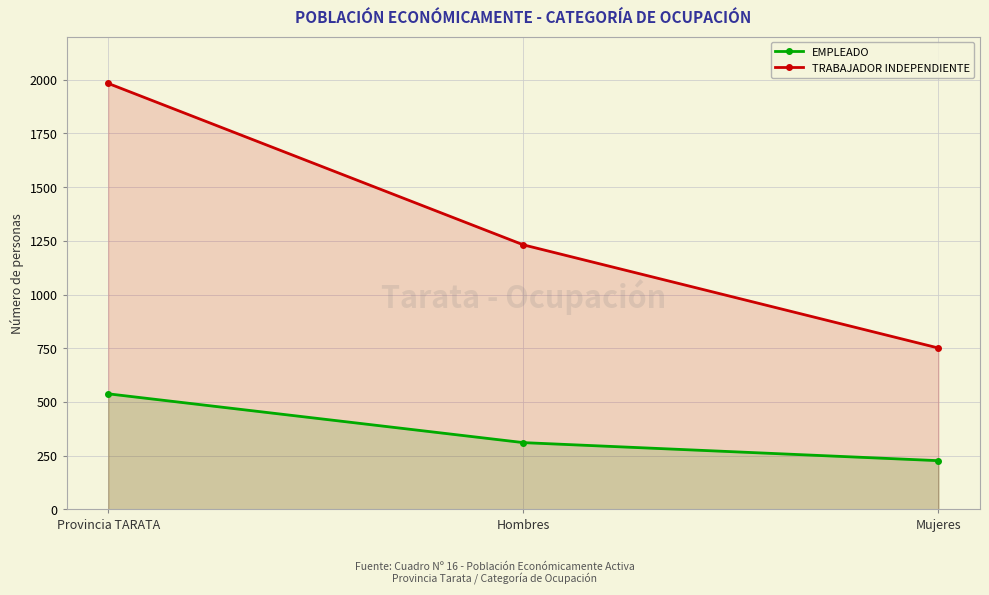

What position from the right is Provincia TARATA?

3